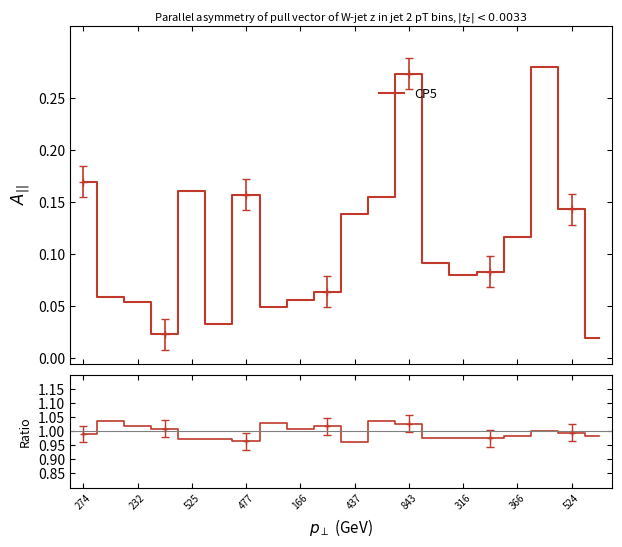

True or false: the data shows 1.6 at 524.

False